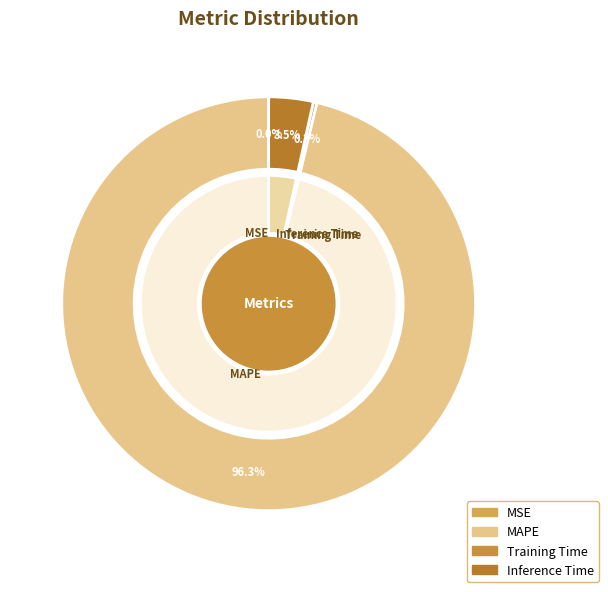

Is Inference Time the majority of the pie?

No